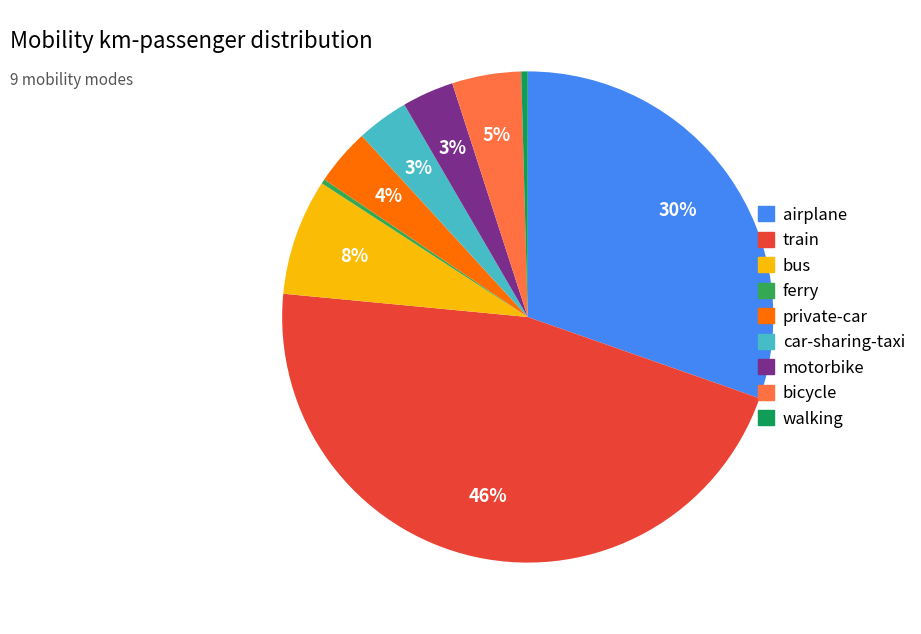

Rank the categories by value from lowest to highest.

ferry, walking, motorbike, car-sharing-taxi, private-car, bicycle, bus, airplane, train